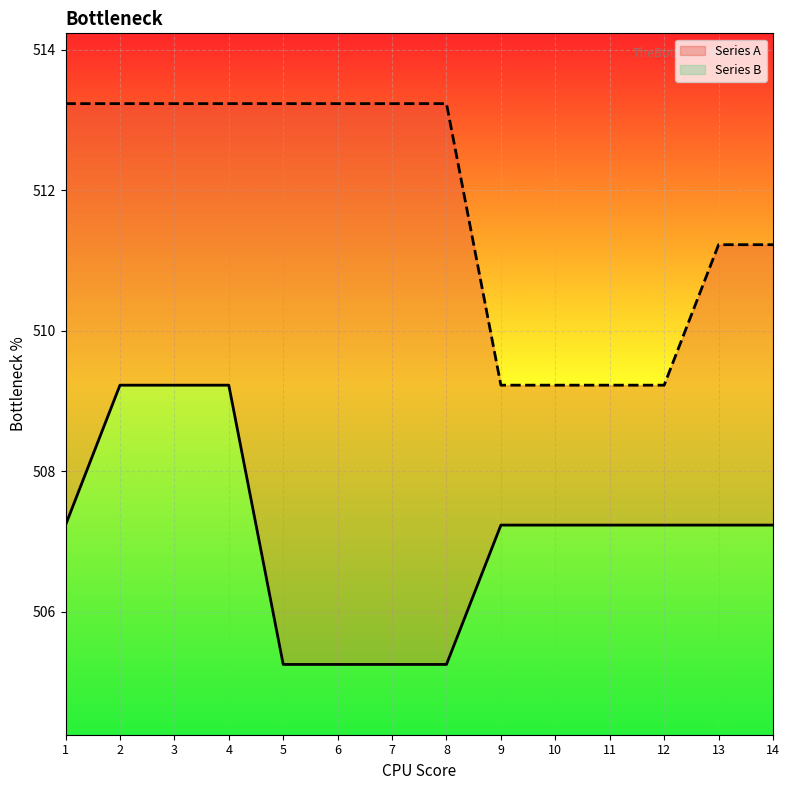

What is the value of the Series B point at the 3rd from the left?

513.2